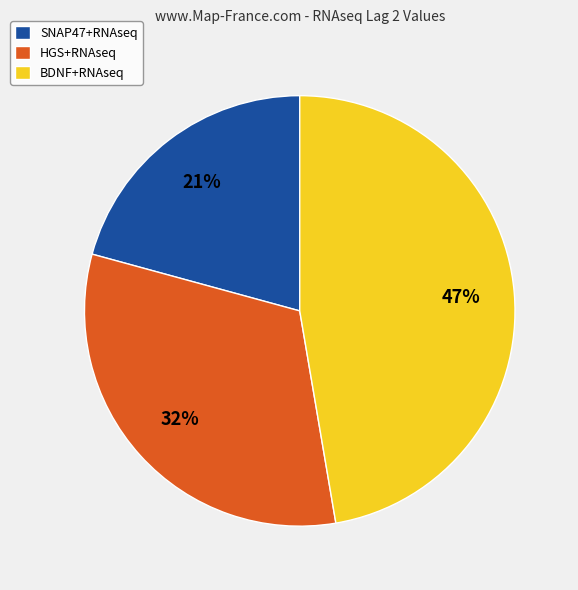

To the nearest percent, what is the combined percentage of BDNF+RNAseq and SNAP47+RNAseq?

68%